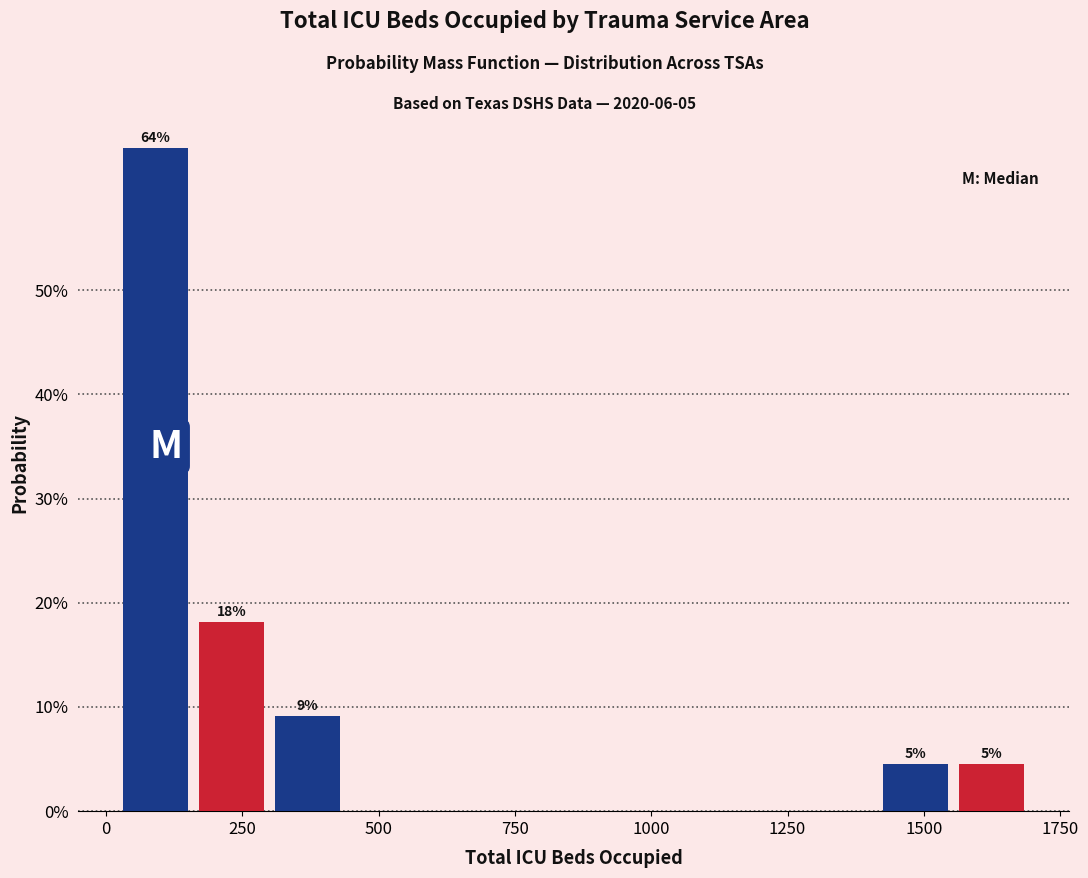

Read against the x-axis, roughly where is the centre of the tallest bar?

100